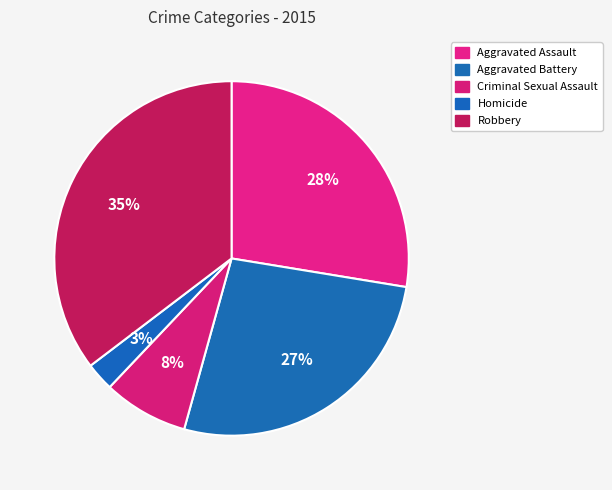

The Aggravated Battery slice represents 27% of the pie. True or false?

True